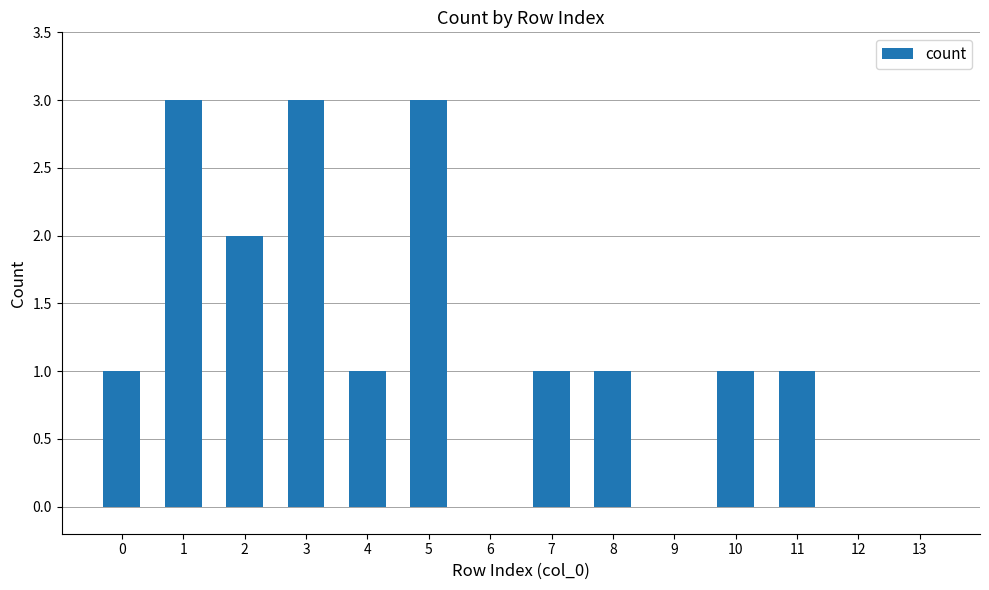

Approximately how many times larger is the value at 4 compared to 1?

0.3